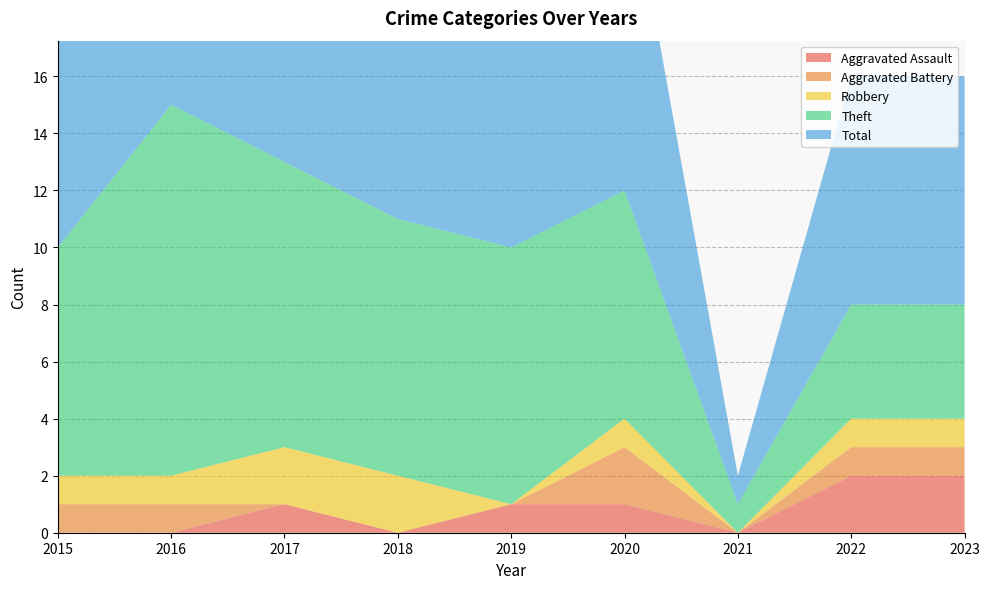

Reading right to left, what are all the values shown in this chart?

Aggravated Assault: 2023=2	2022=2	2021=0	2020=1	2019=1	2018=0	2017=1	2016=0	2015=0
Aggravated Battery: 2023=1	2022=1	2021=0	2020=2	2019=0	2018=0	2017=0	2016=1	2015=1
Robbery: 2023=1	2022=1	2021=0	2020=1	2019=0	2018=2	2017=2	2016=1	2015=1
Theft: 2023=4	2022=4	2021=1	2020=8	2019=9	2018=9	2017=10	2016=13	2015=8
Total: 2023=8	2022=8	2021=1	2020=12	2019=10	2018=13	2017=13	2016=15	2015=10